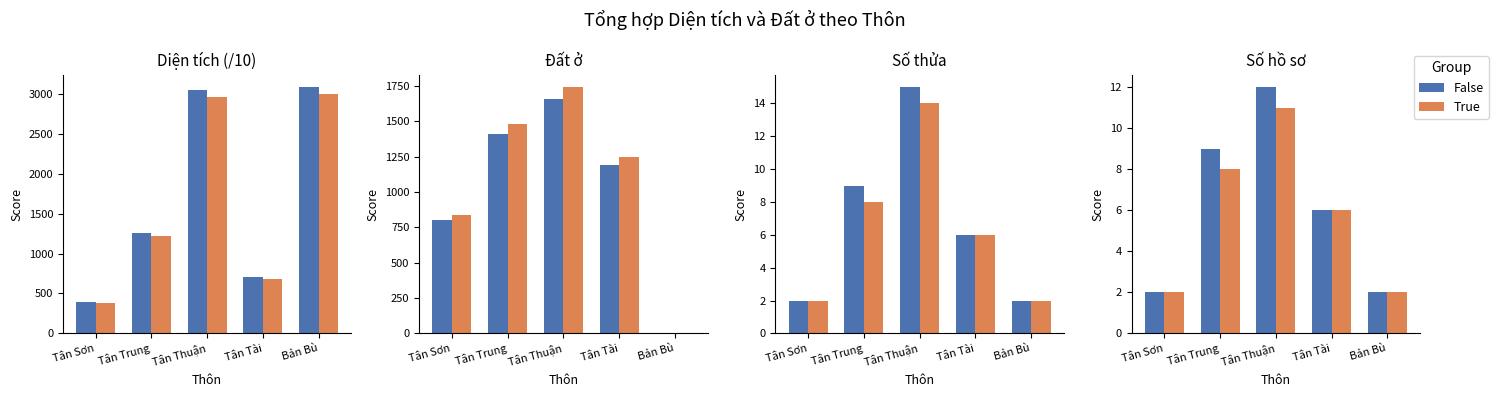

At which label is False closest to 7?

Tân Tài